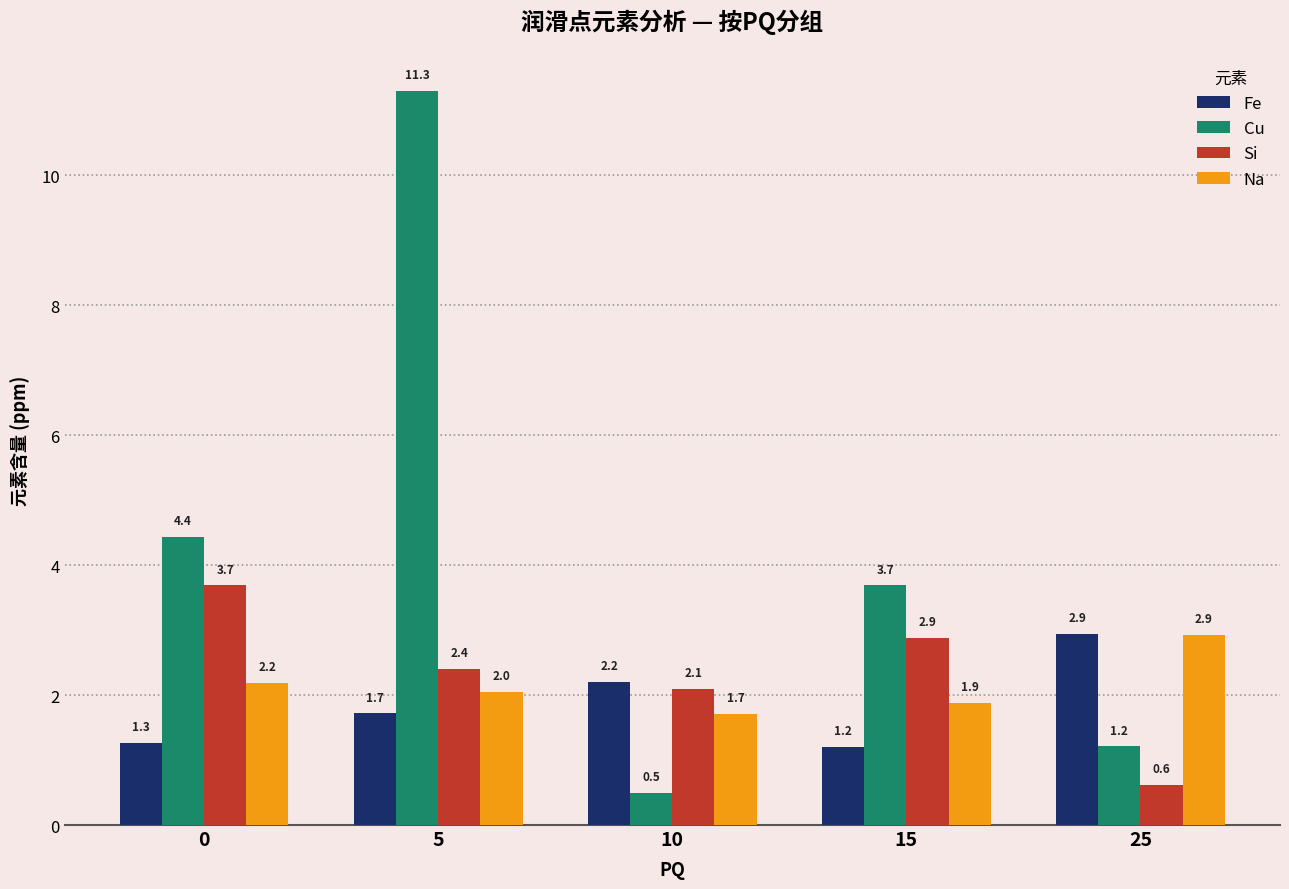

List the labels in order of Si value, smallest first.

25, 10, 5, 15, 0